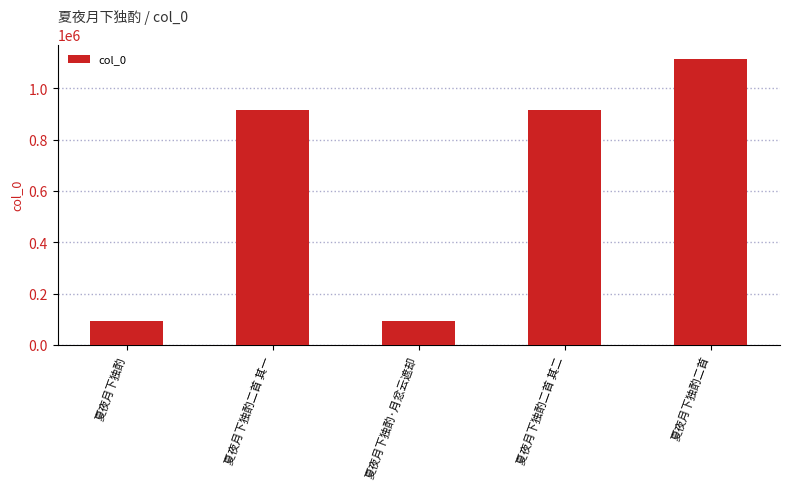

What is the label of the 4th bar from the right?

夏夜月下独酌二首 其一